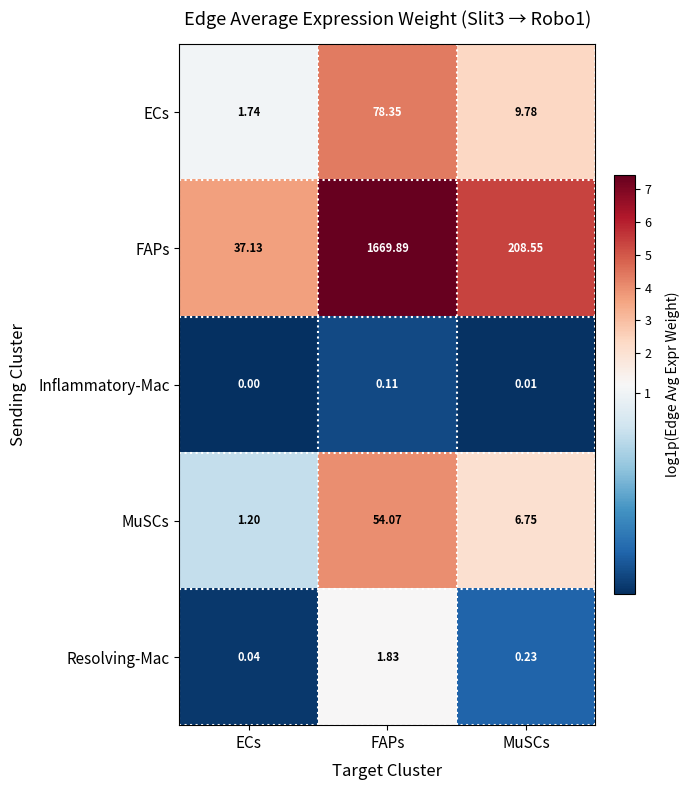

Where is Inflammatory-Mac nearest to the value 0?

ECs